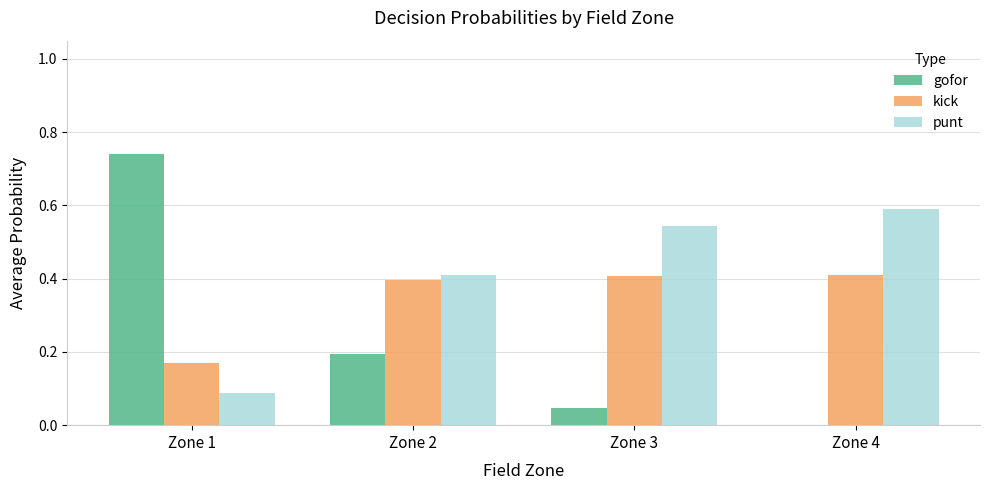

What is the total value across all series at Zone 1?

1.0